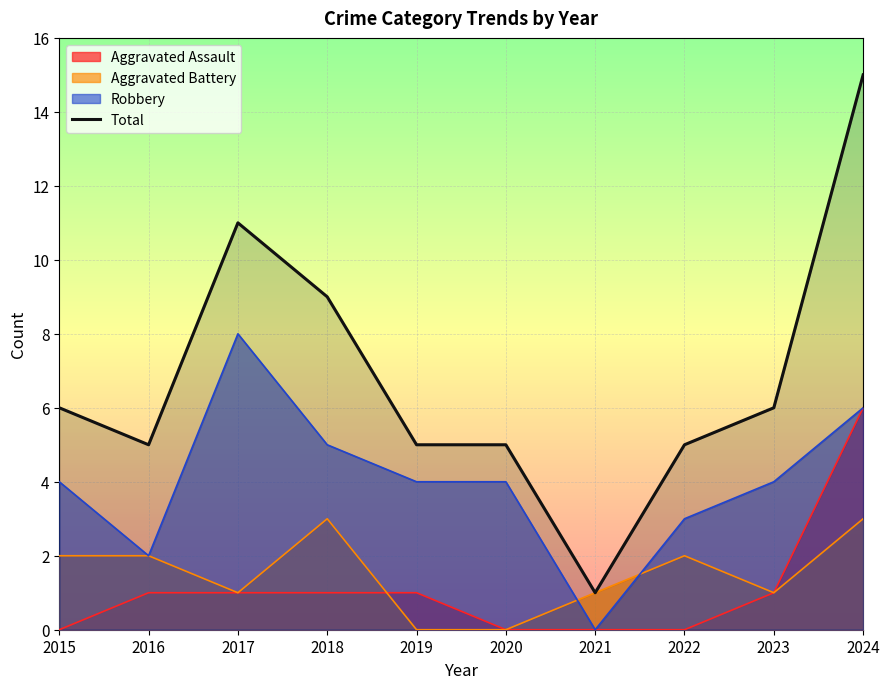

How many lines are shown in the chart?

4